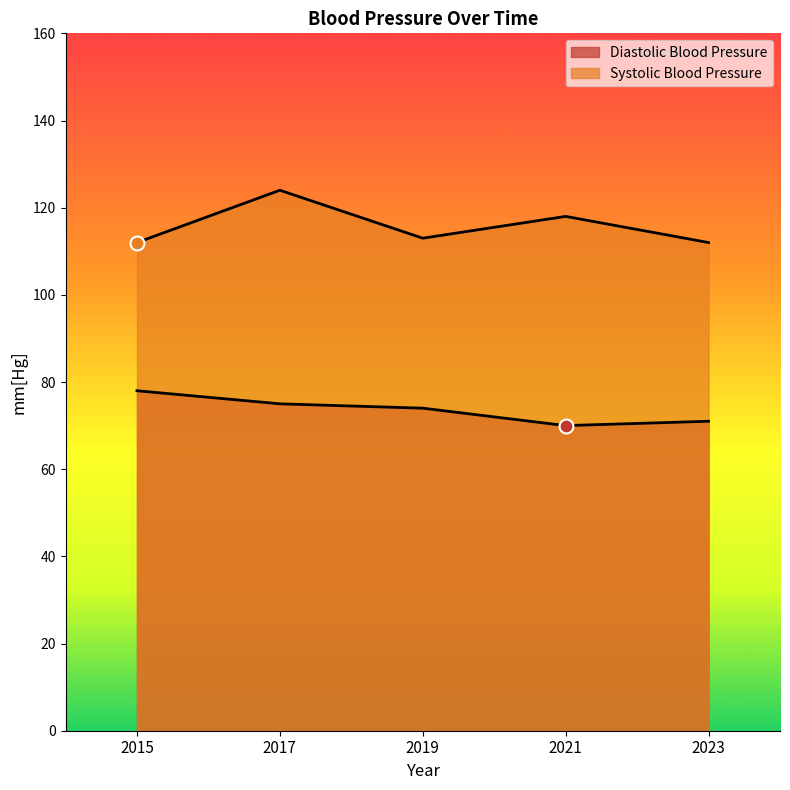

At which category does the chart reach its peak across all series?

2017